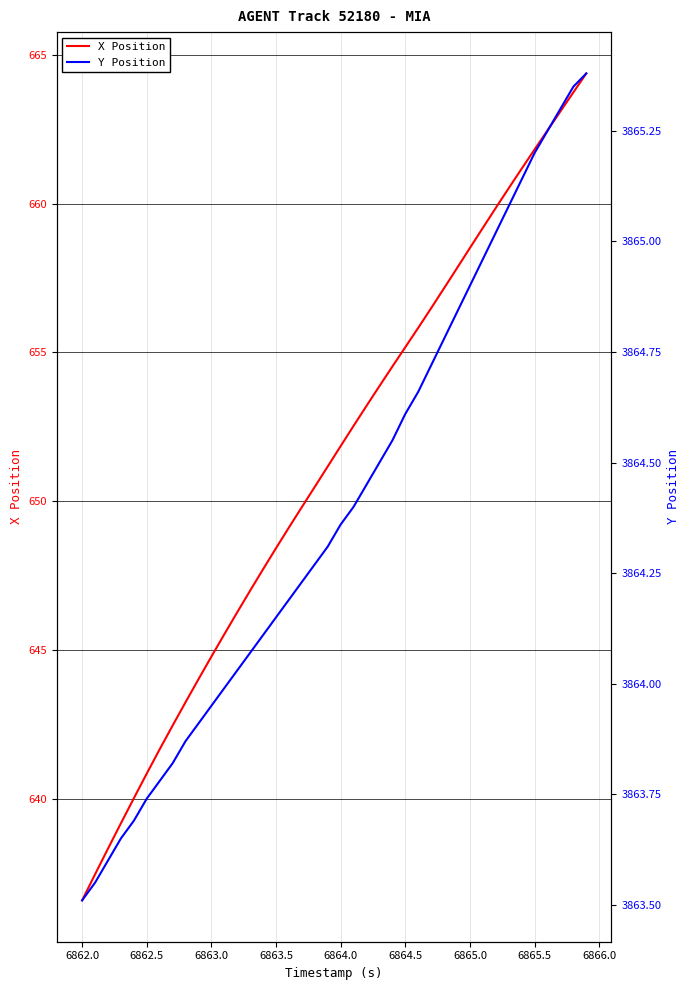

List the series in order of their overall mean, highest first.

Y Position, X Position